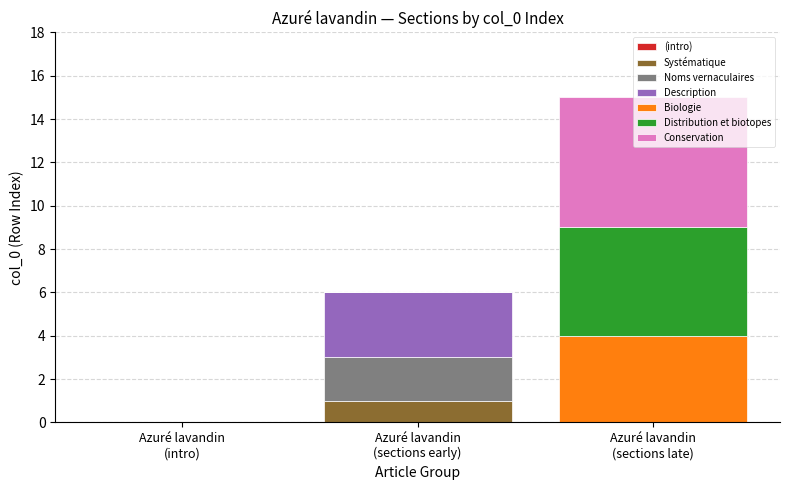

Are the bars horizontal?

No